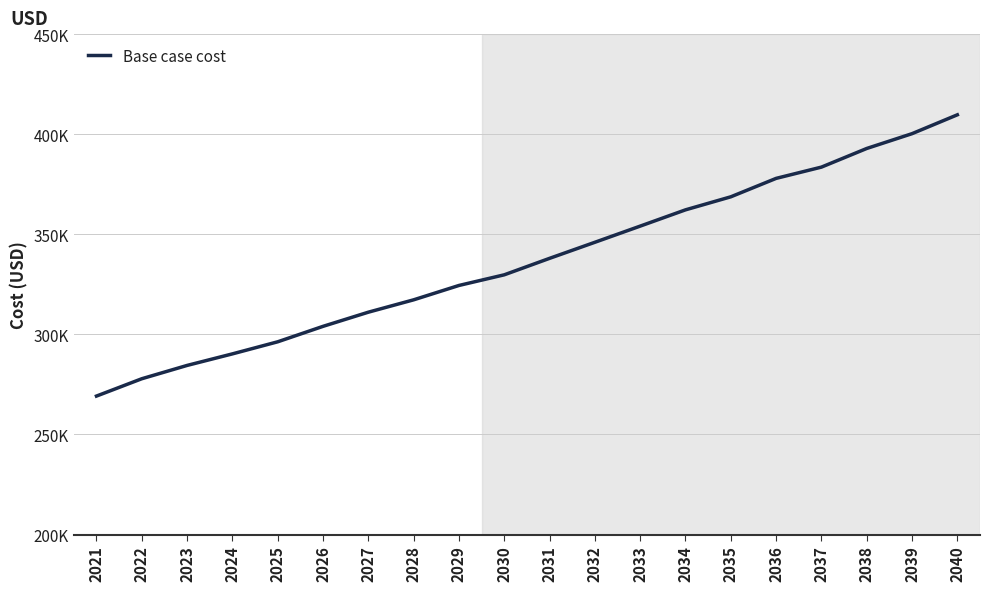

Does the chart display data point markers on the line(s)?

No